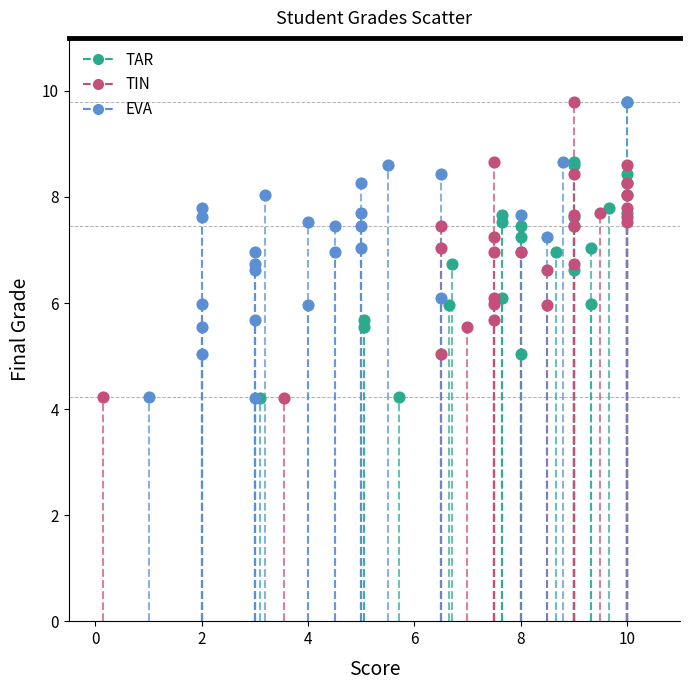

What are all the series names shown in the legend?

TAR, TIN, EVA